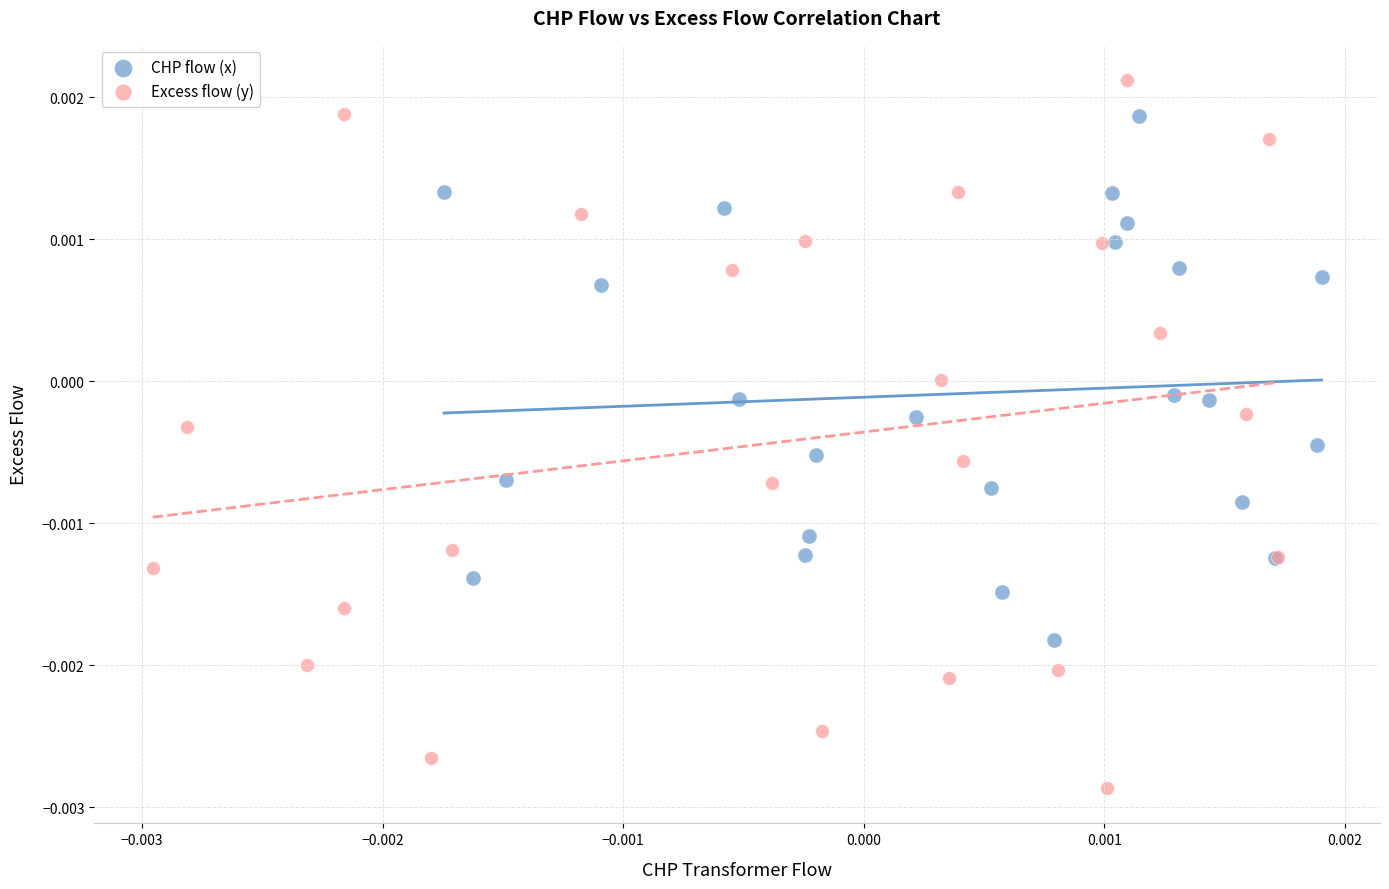

Which series has the widest spread of Y values?

Excess flow (y)